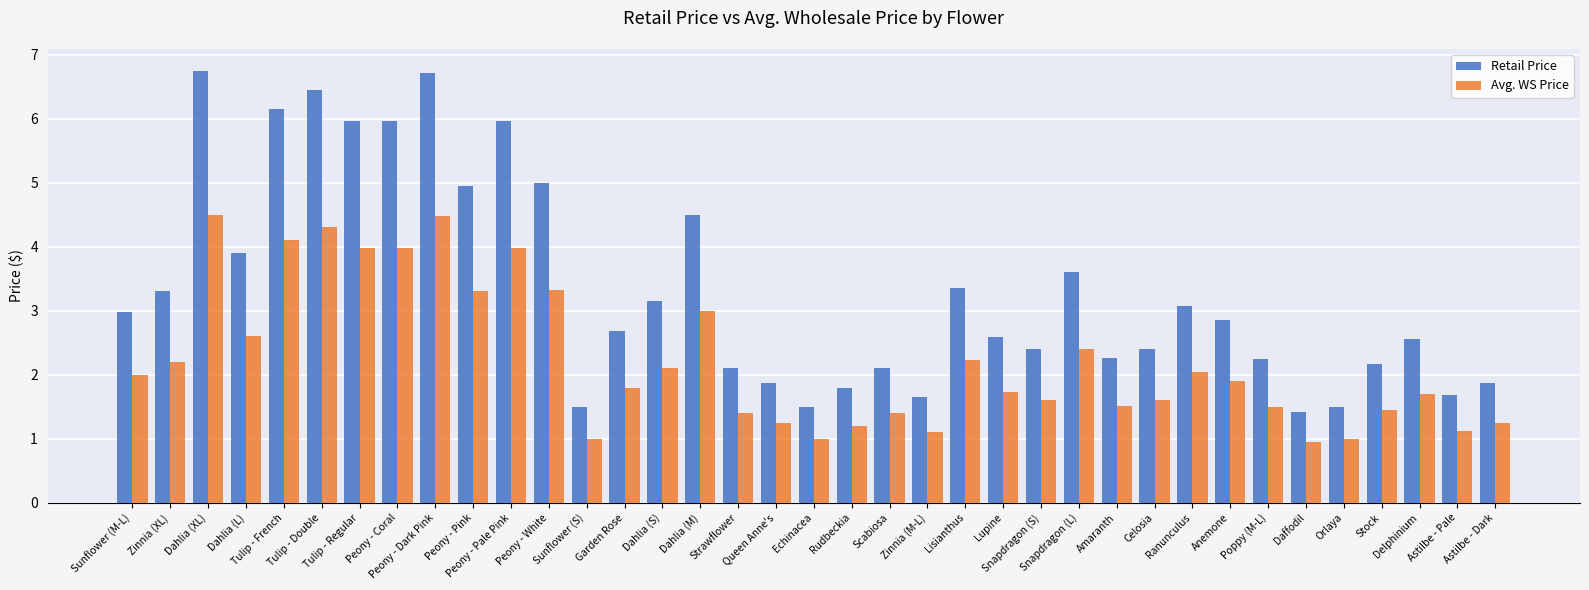

What is the value of the Avg. WS Price bar at the 16th from the left?

3.0